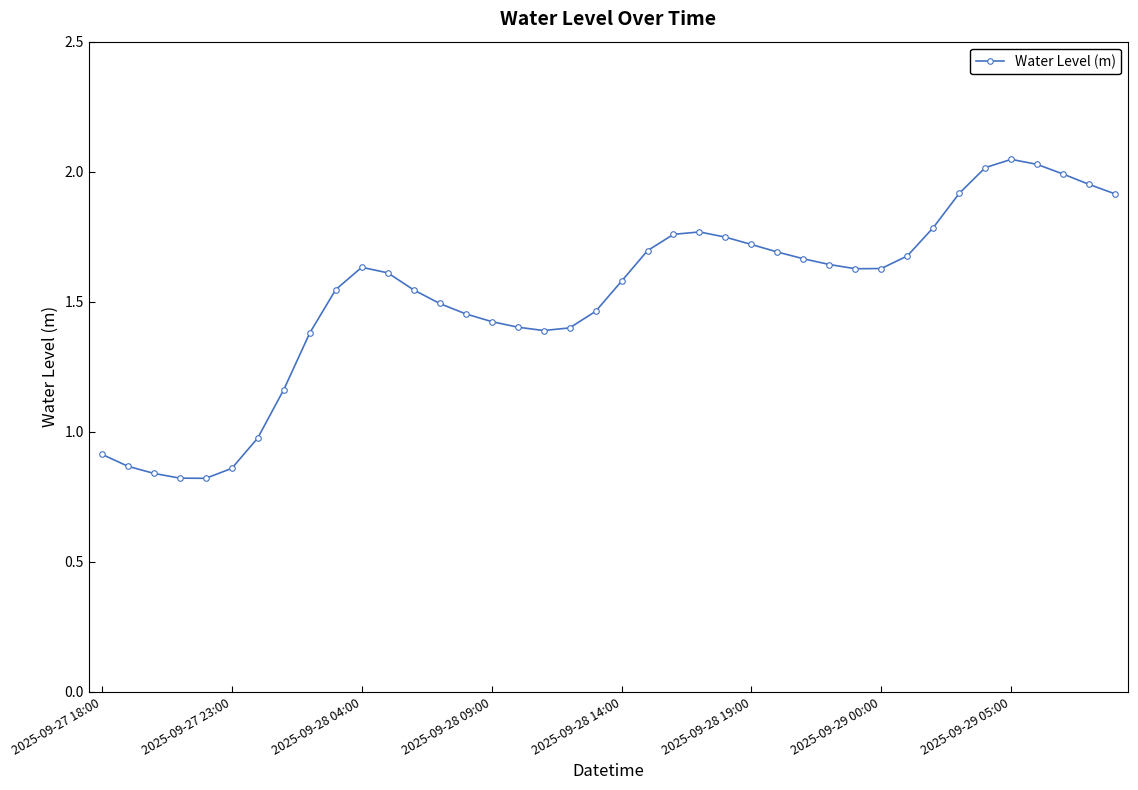

What is the value of the 17th point from the left?

1.4